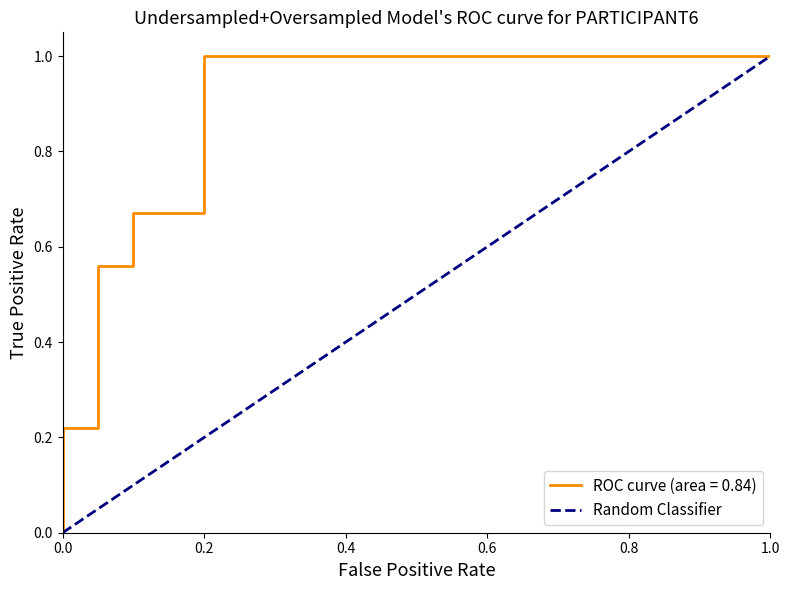

How many positive values are there?

1